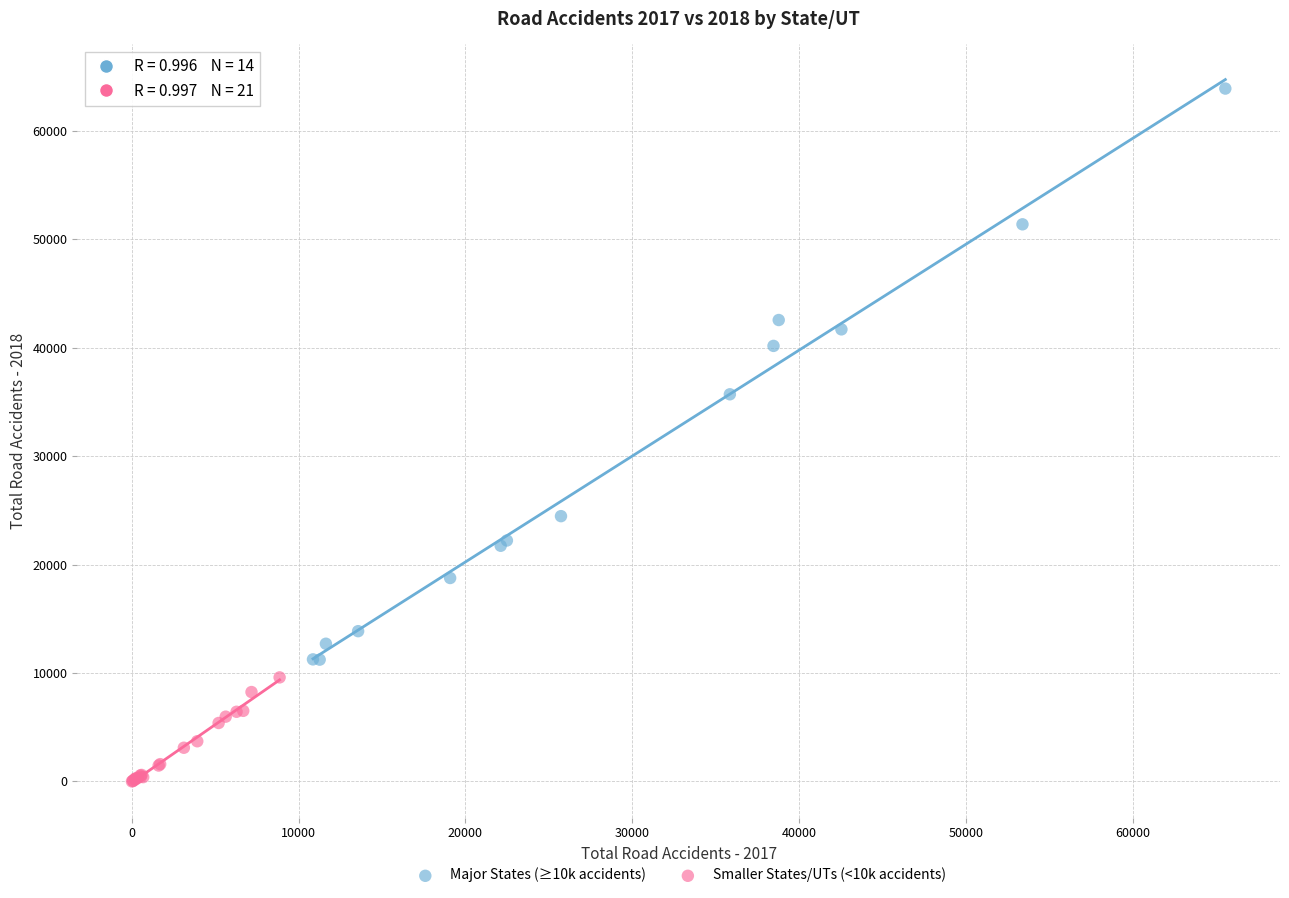

Which series has the largest Y range (max minus min)?

Major States (≥10k accidents)